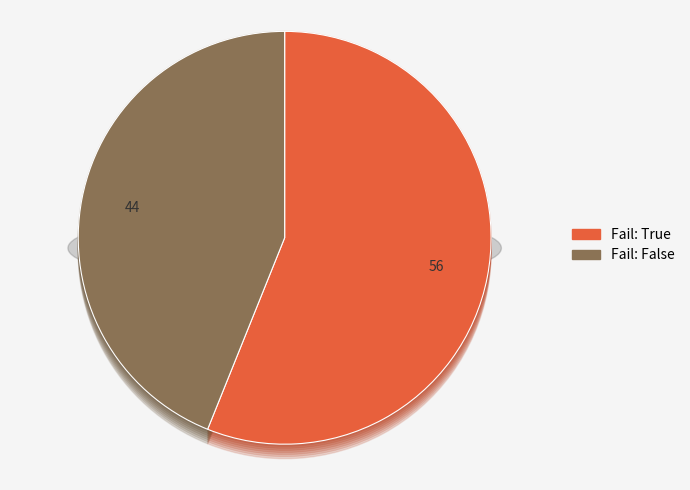

How many slices are in this pie chart?

2